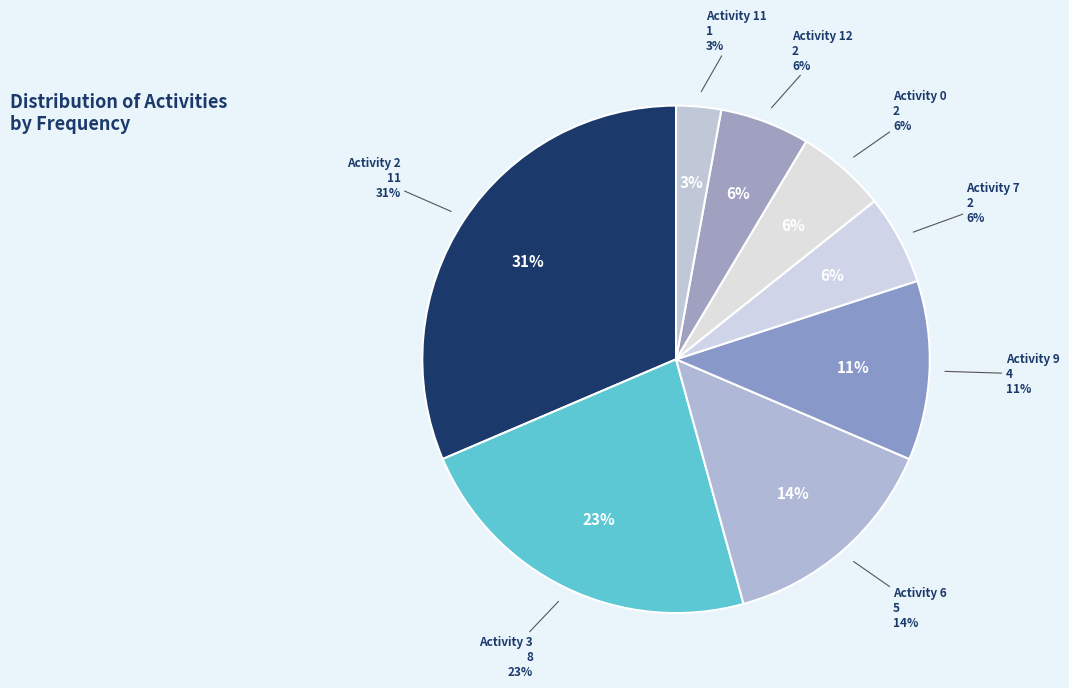

Is it true that 12 is 6% of the pie?

True